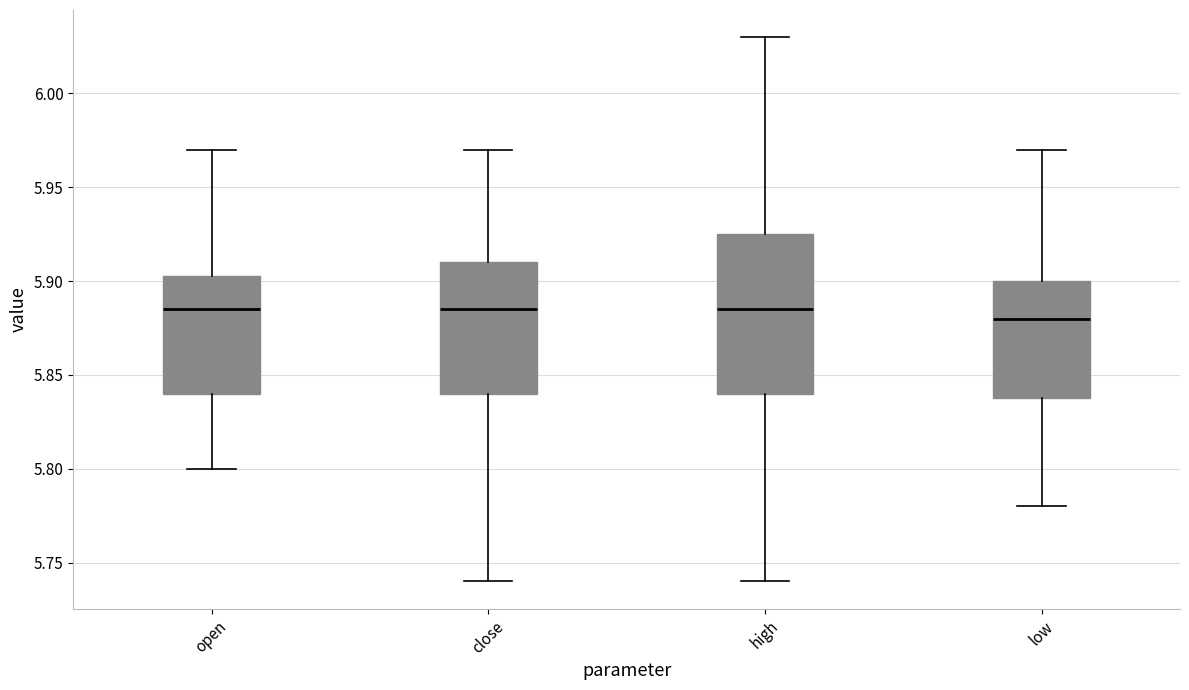

Which box is the tallest, from its lower edge to its upper edge?

high